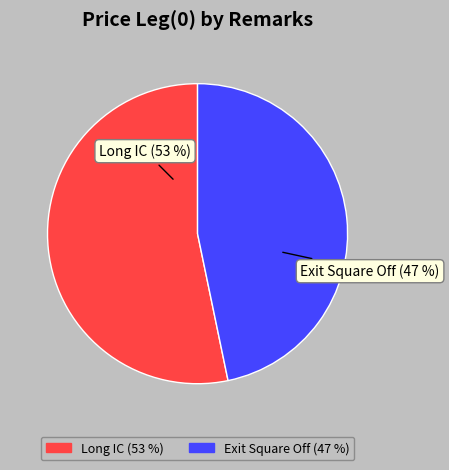

Does any single category account for the majority?

Yes